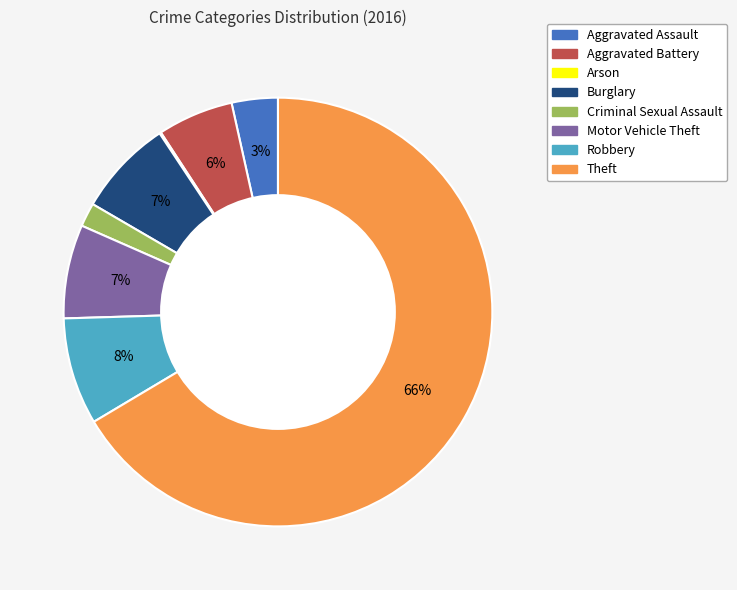

Which slice represents more than half of the pie?

Theft